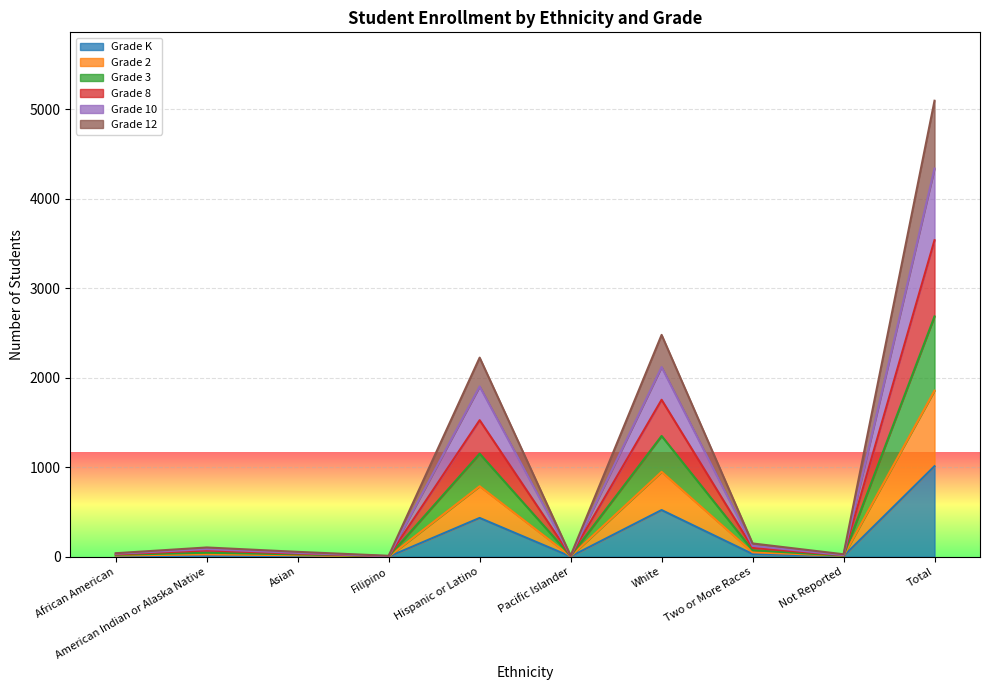

The Grade K series shows 433 at Hispanic or Latino. True or false?

True